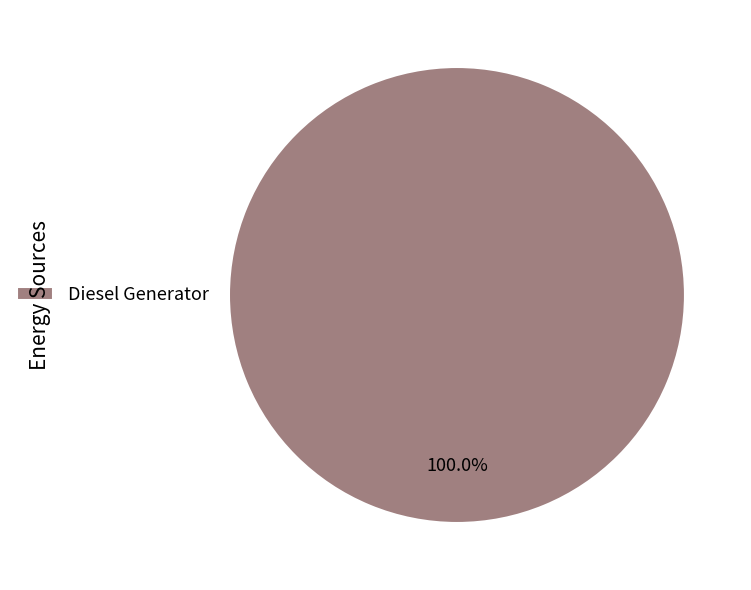

What is the majority slice?

Diesel Generator